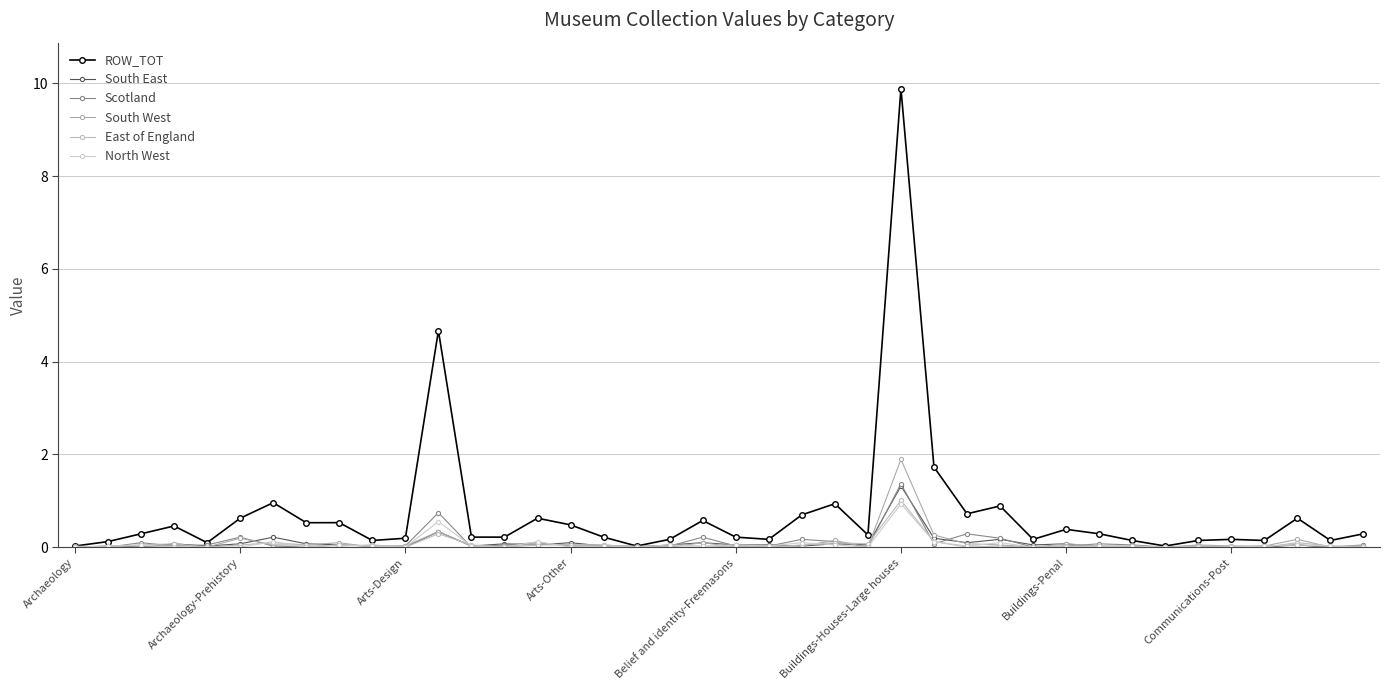

How many interior local valleys does the South West series have?

6